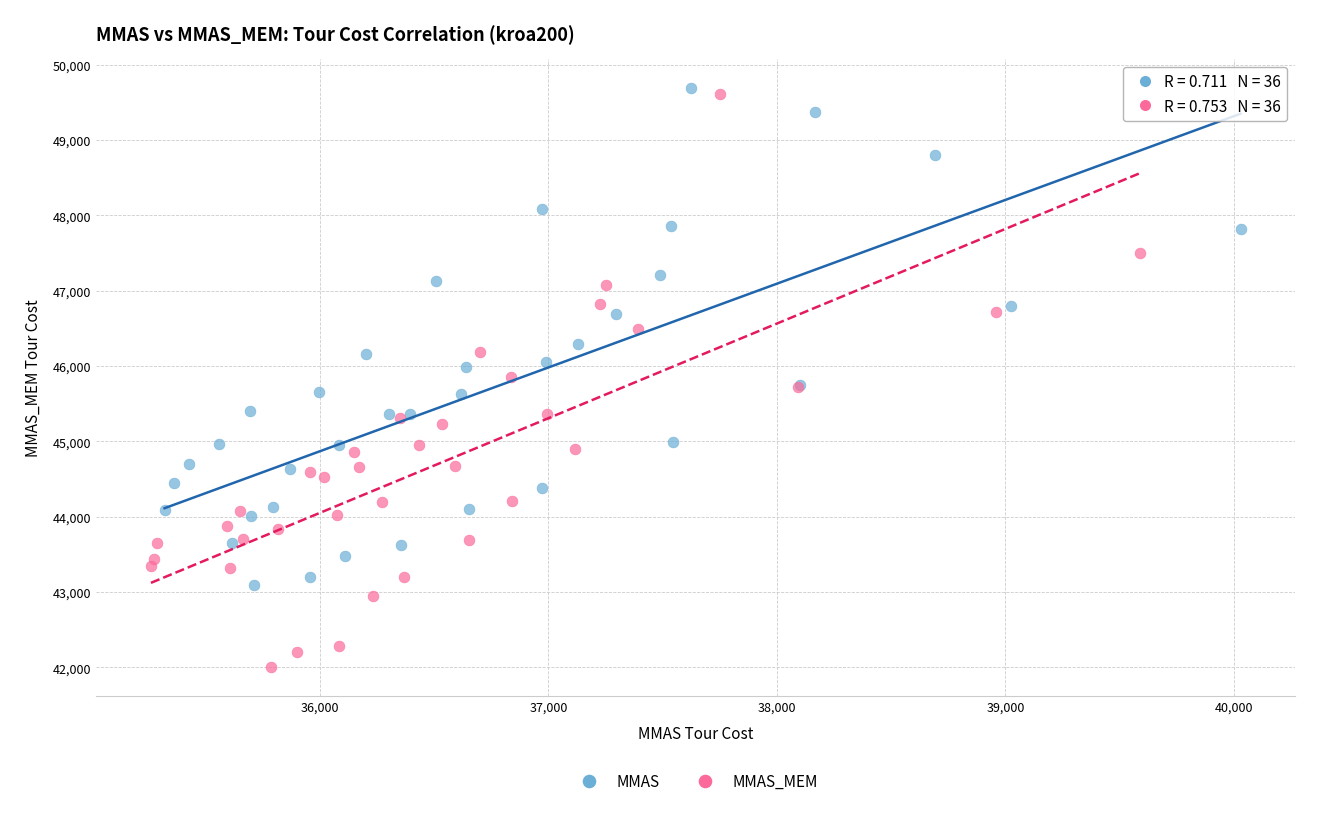

Which series reaches the minimum Y coordinate?

MMAS_MEM